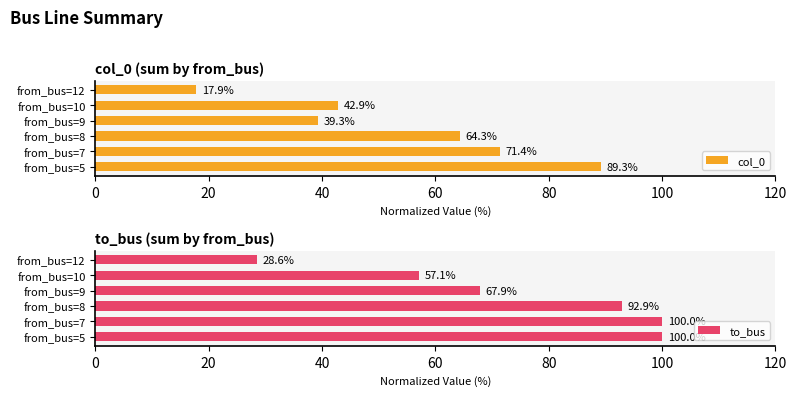

What is the lowest value of the col_0 series?

17.9